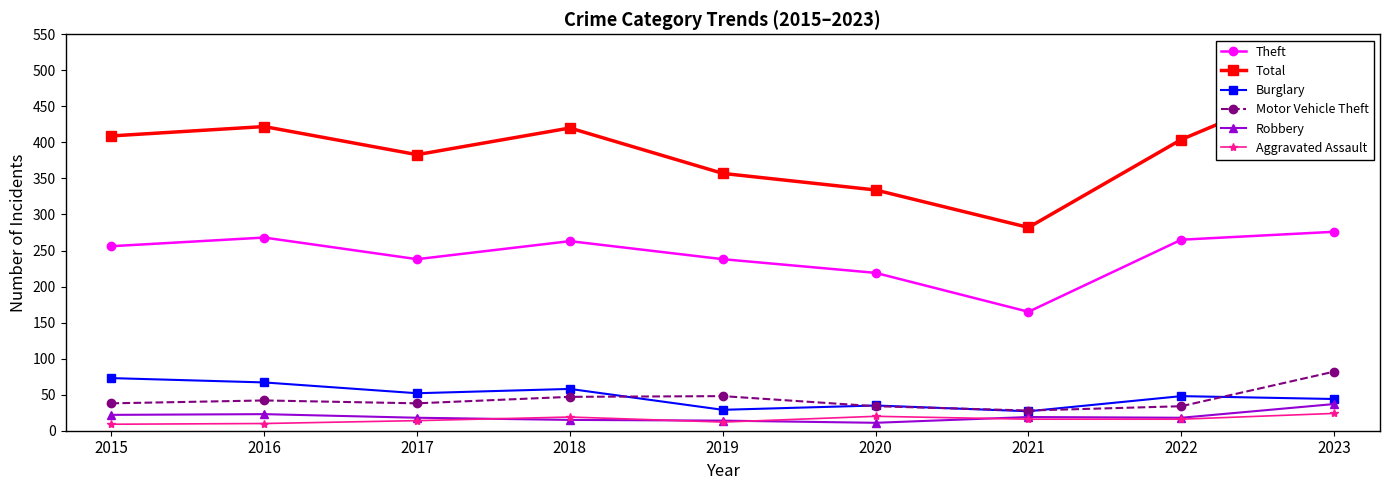

True or false: Total and Theft intersect in this chart.

False